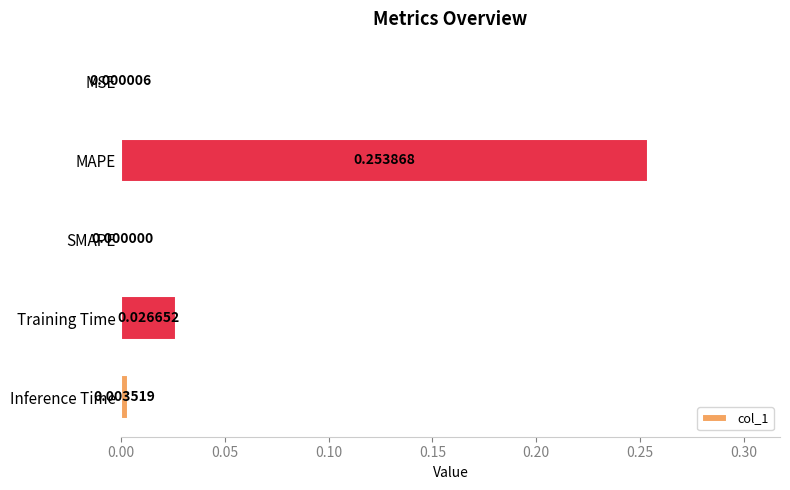

Which has a higher value, Training Time or Inference Time?

Training Time